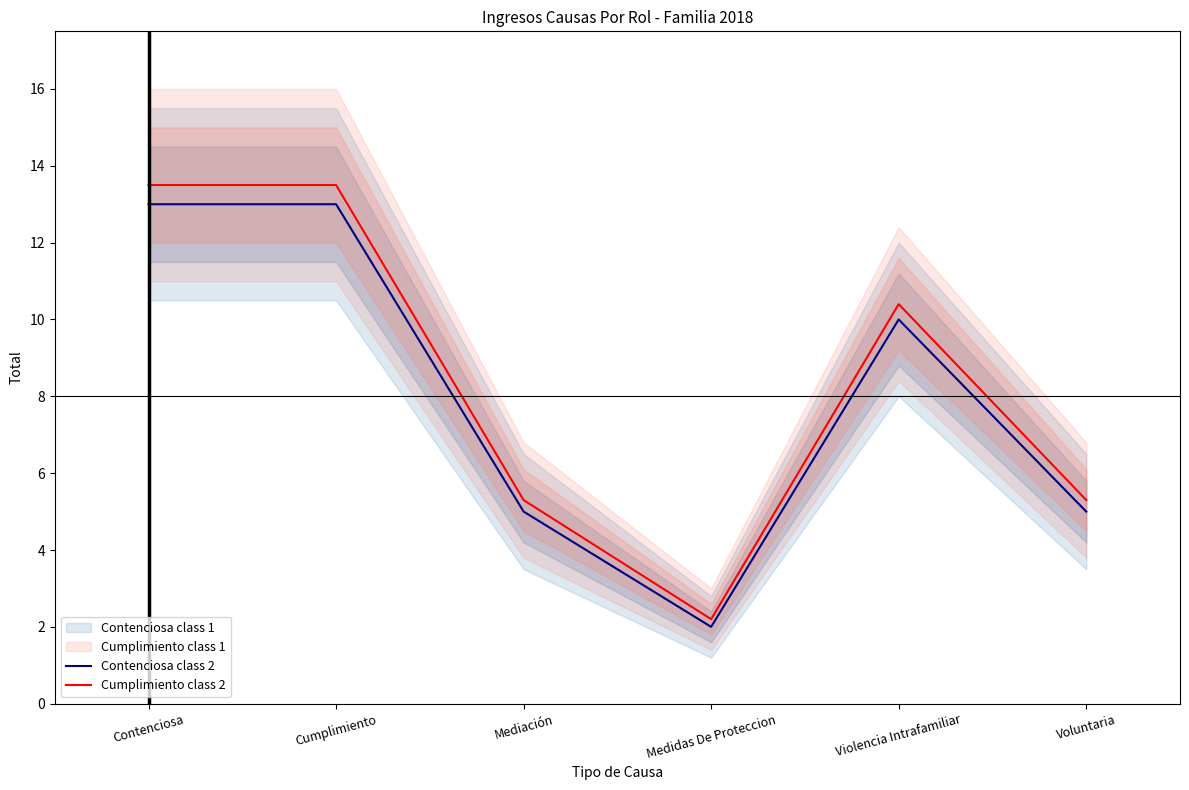

What is the minimum value shown in the chart?

2.0